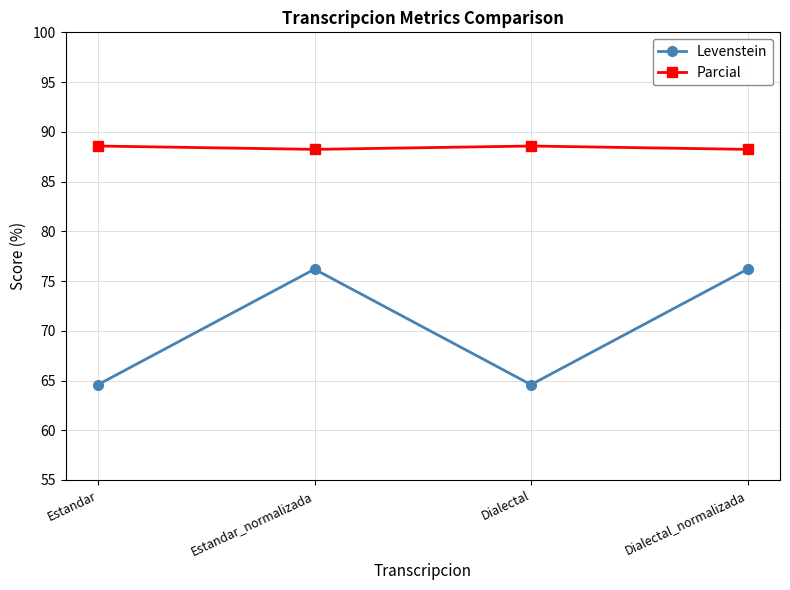

True or false: Levenstein has more than 0 interior local peaks.

True